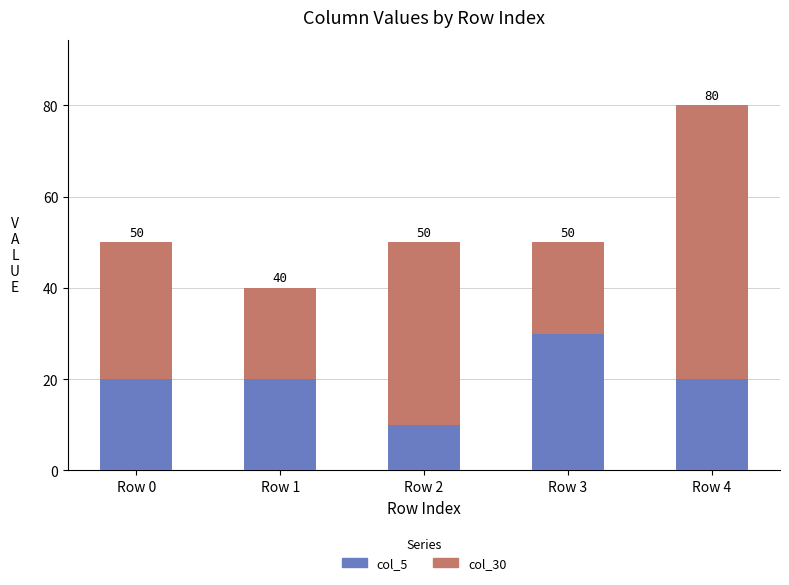

What are all the series names shown in the legend?

col_5, col_30